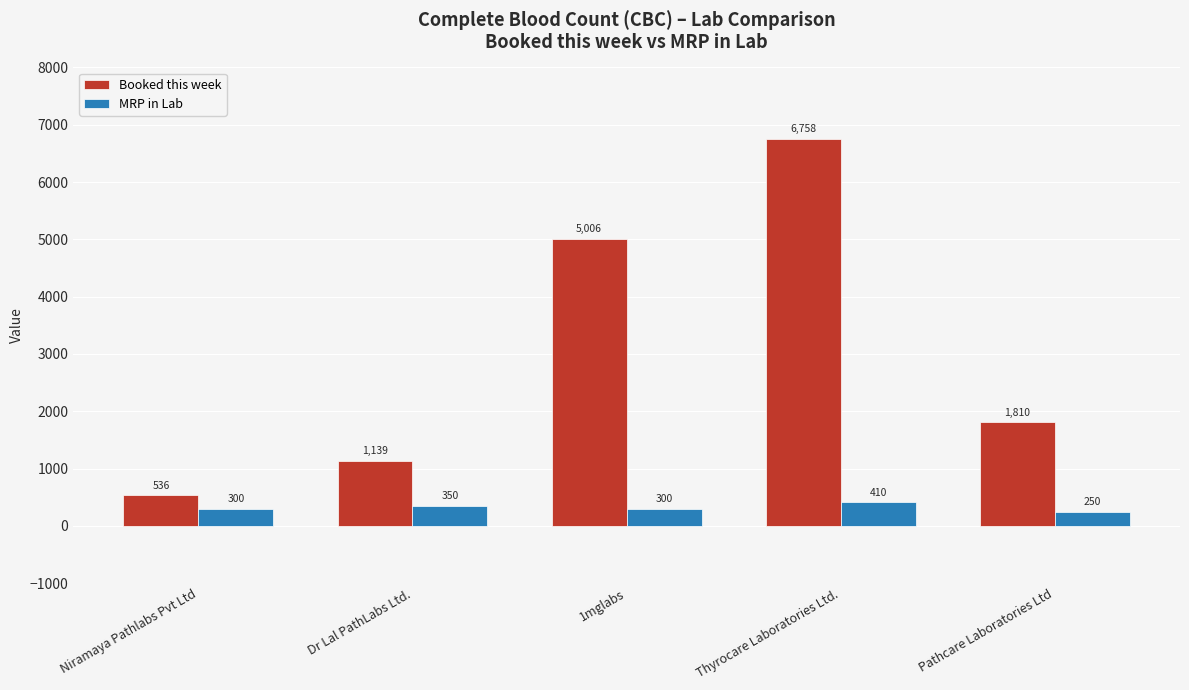

Reading left to right, what are all the values shown in this chart?

Booked this week: 536	1139	5006	6758	1810
MRP in Lab: 300	350	300	410	250